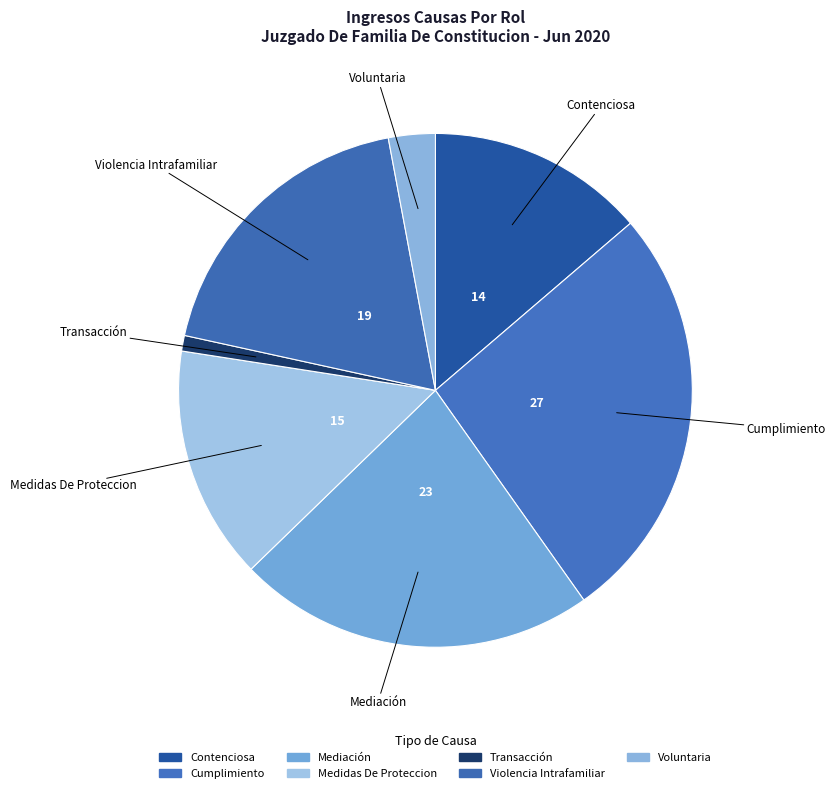

How many slices are in this pie chart?

7